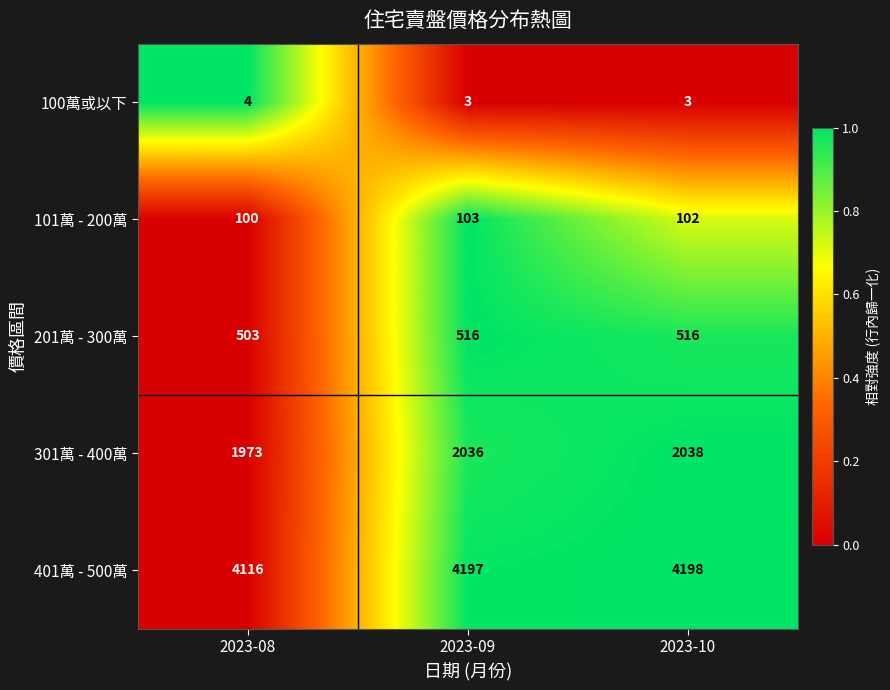

What is the greatest value displayed?

4198